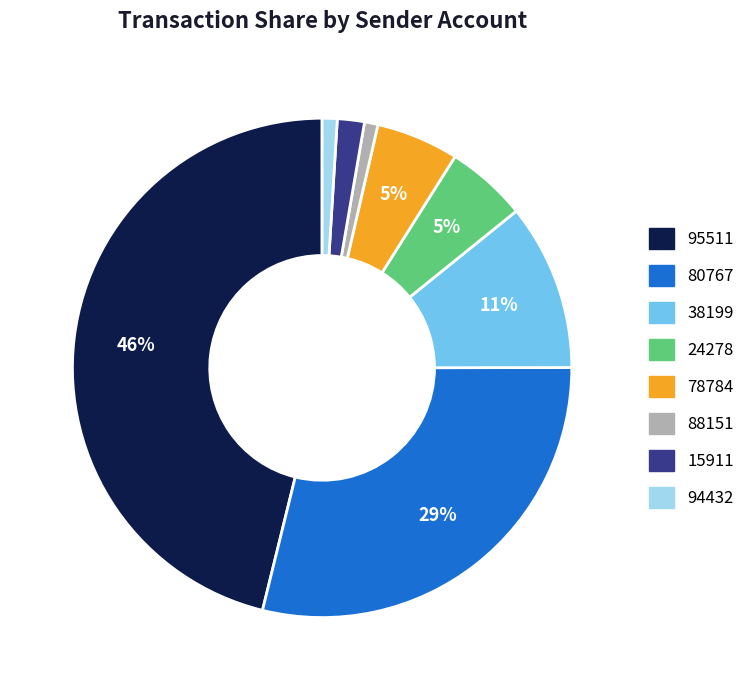

To the nearest percent, what percentage of the pie is 80767?

29%